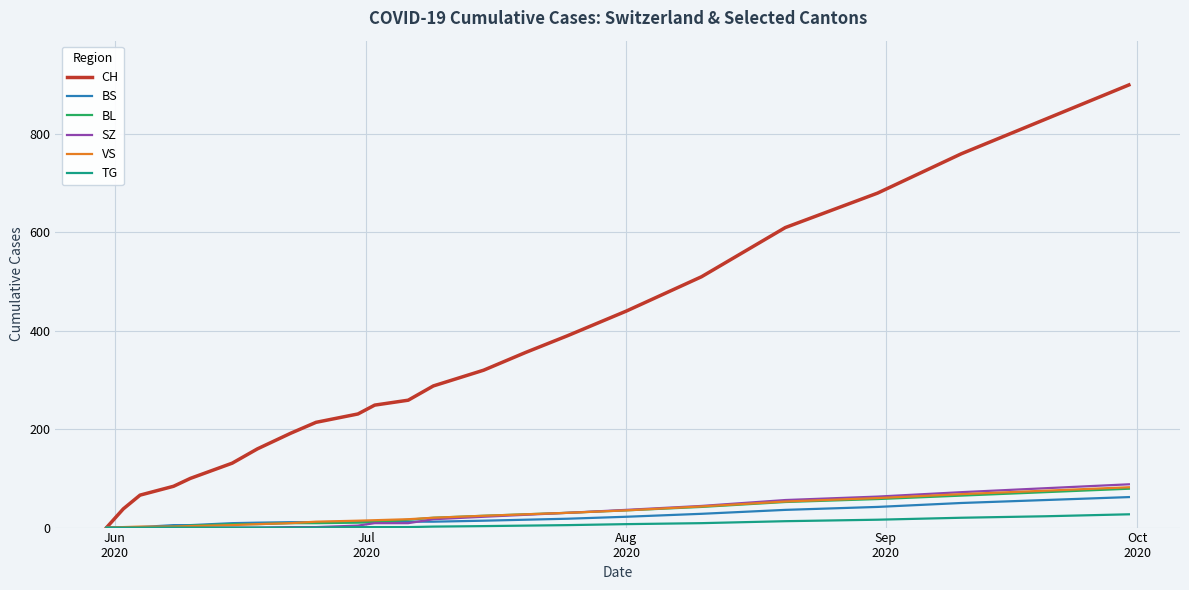

What is the maximum value for VS?

82